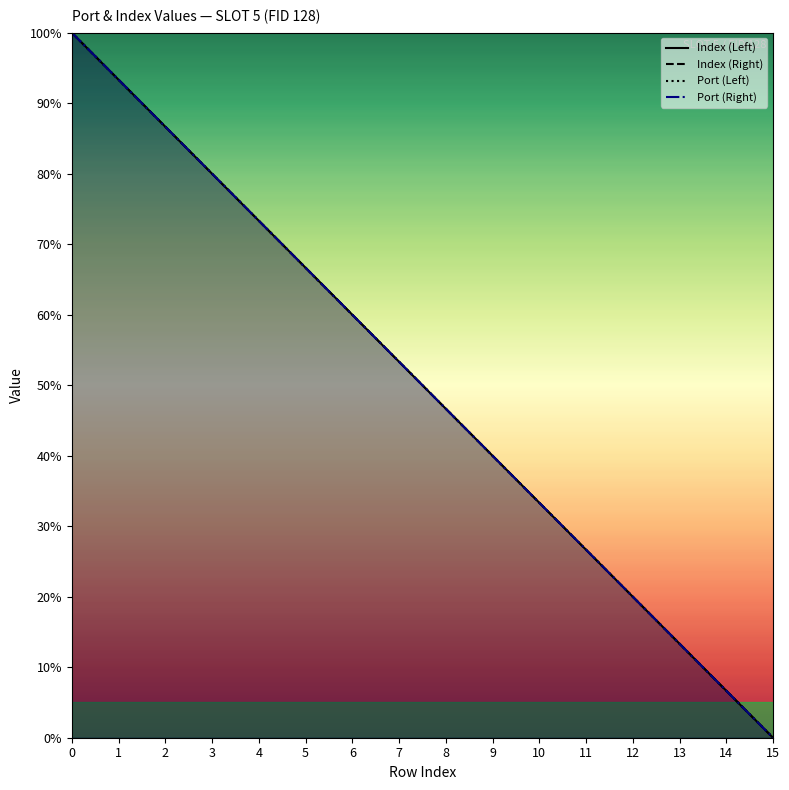

What is the sum of all Index (Right) values?

800.0